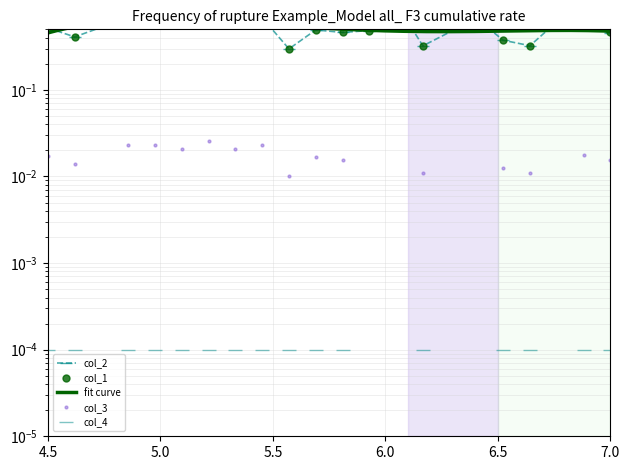

At how many categories does at least one series exceed 0?

20